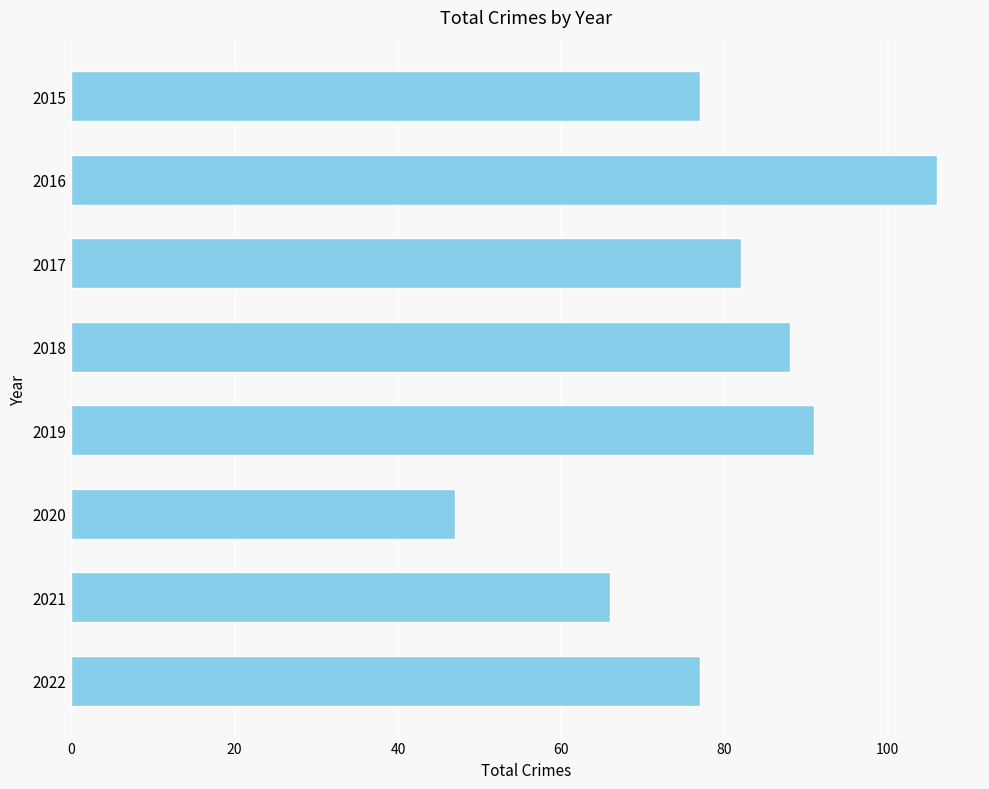

Does the chart contain stacked bars?

No